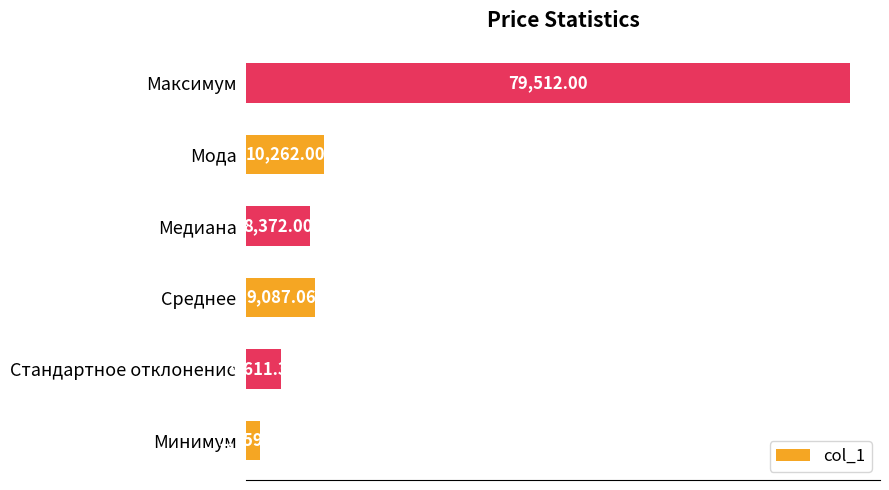

Which has a higher value, Стандартное отклонение or Медиана?

Медиана